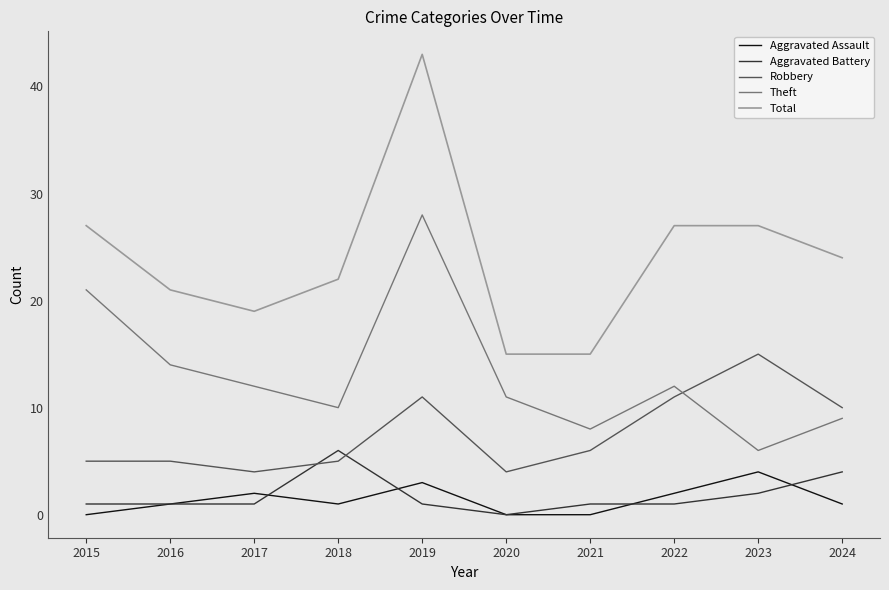

Reading left to right, list all the values displayed in this chart.

Aggravated Assault: 0	1	2	1	3	0	0	2	4	1
Aggravated Battery: 1	1	1	6	1	0	1	1	2	4
Robbery: 5	5	4	5	11	4	6	11	15	10
Theft: 21	14	12	10	28	11	8	12	6	9
Total: 27	21	19	22	43	15	15	27	27	24